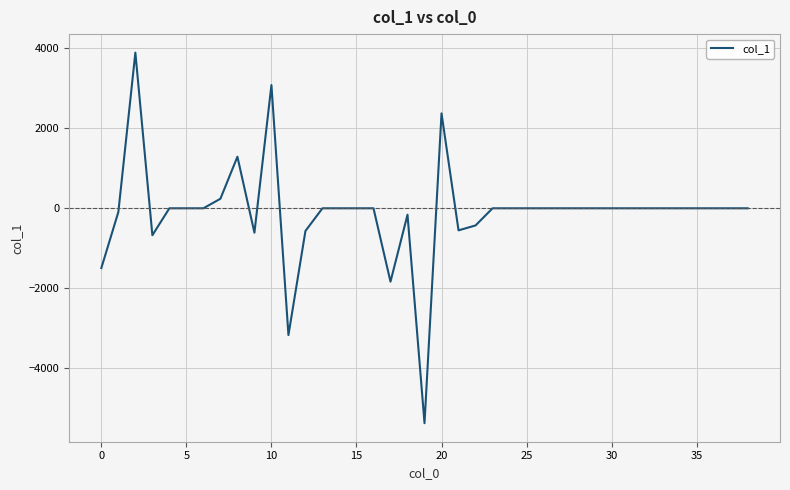

What is the minimum value shown in the chart?

-5366.0